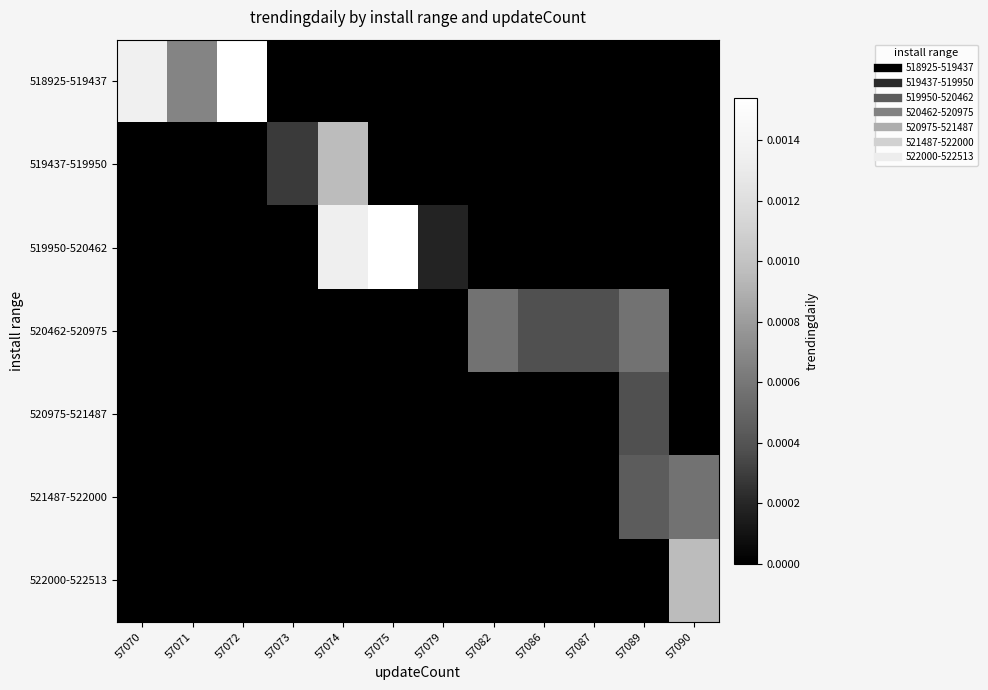

Which series has the largest total across all categories?

518925-519437